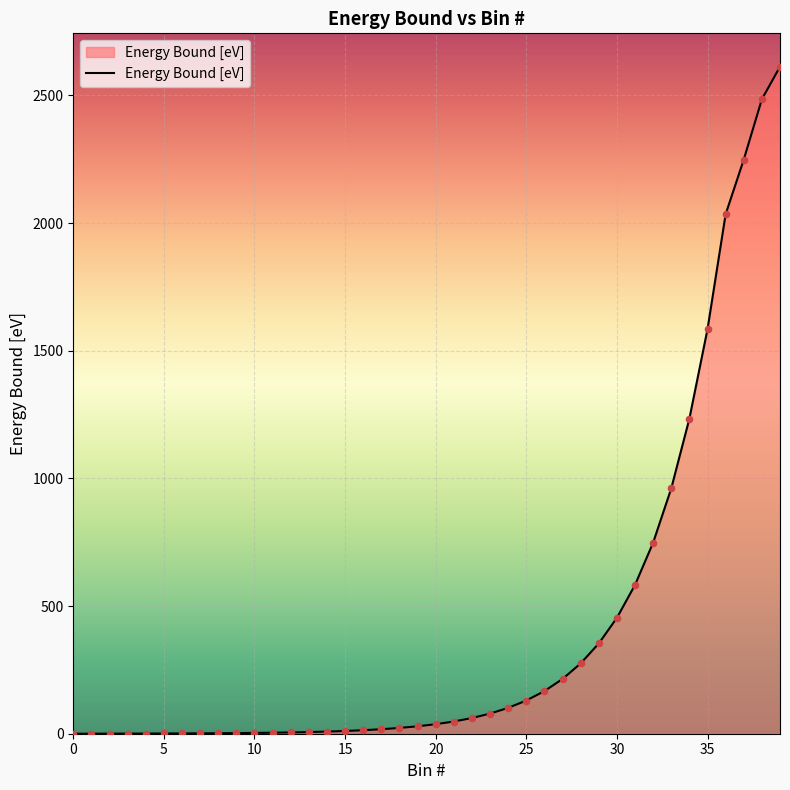

What is the difference between the maximum and minimum values?

2612.6